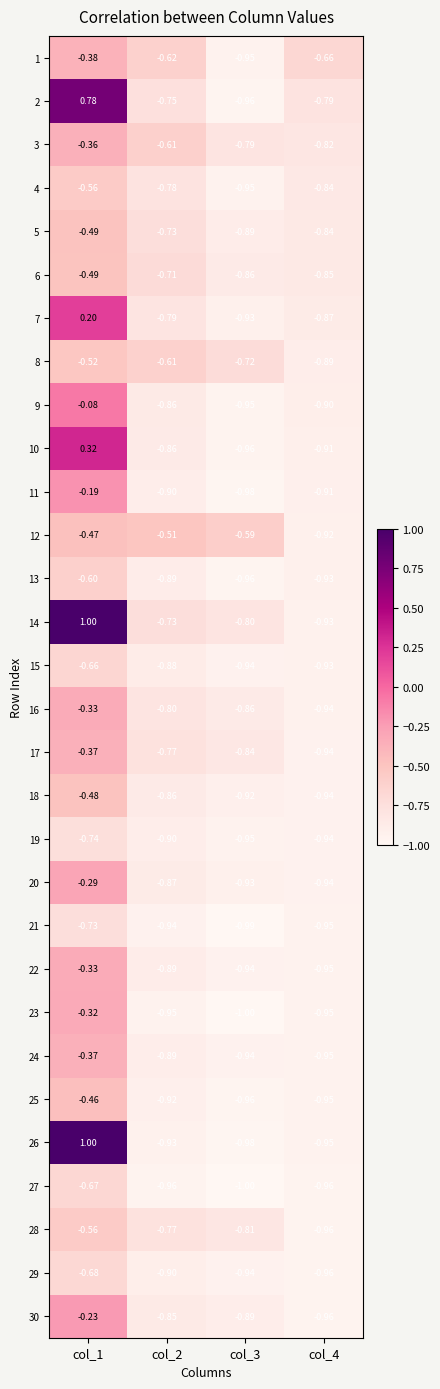

Is the value of 8 at col_3 greater than the value of 24 at col_2?

Yes